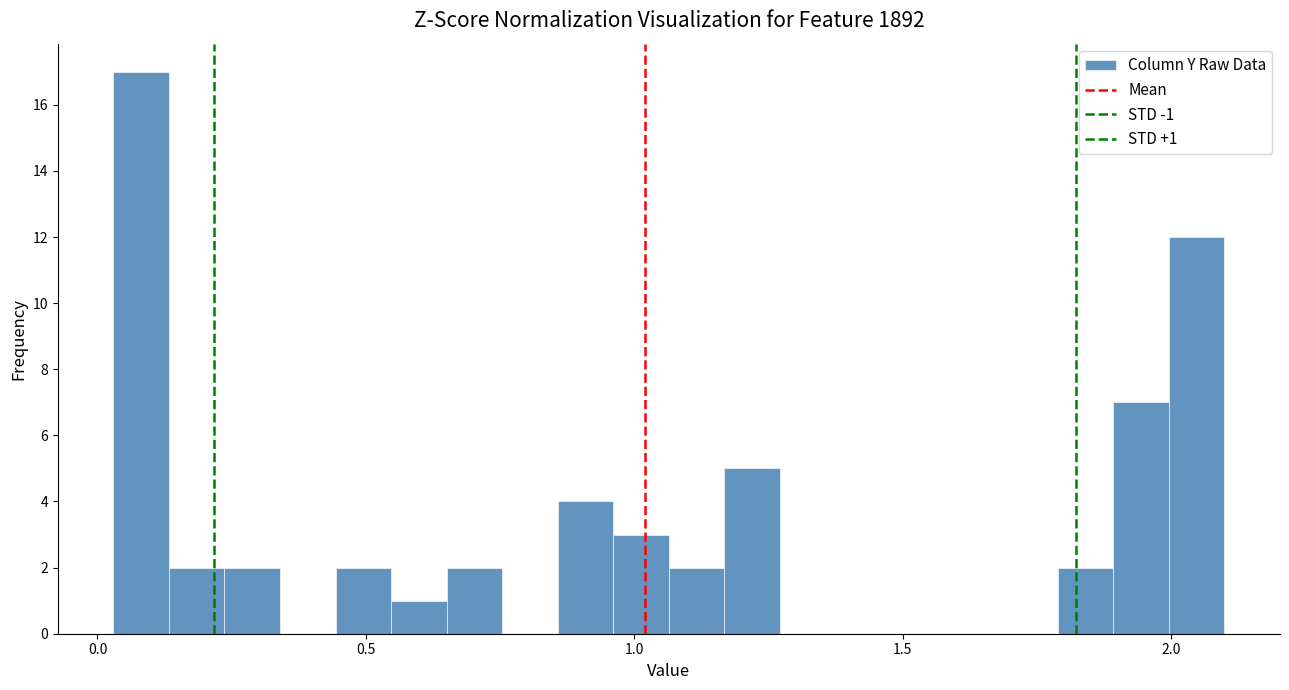

Around what value on the x-axis is the tallest bar? Give the approximate position of its centre, as read against the axis.

0.10